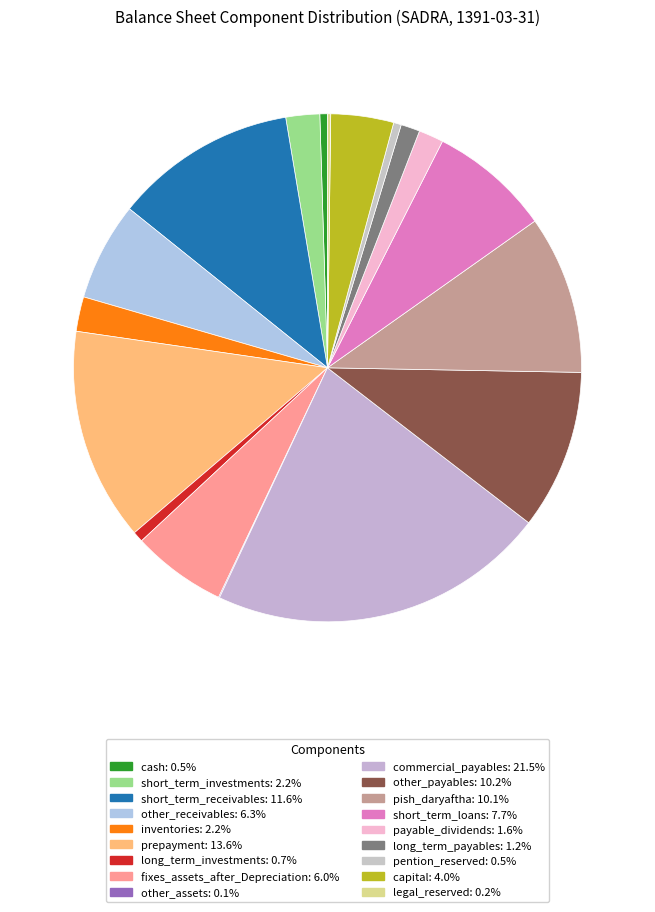

Which has a higher value, short_term_receivables or short_term_loans?

short_term_receivables